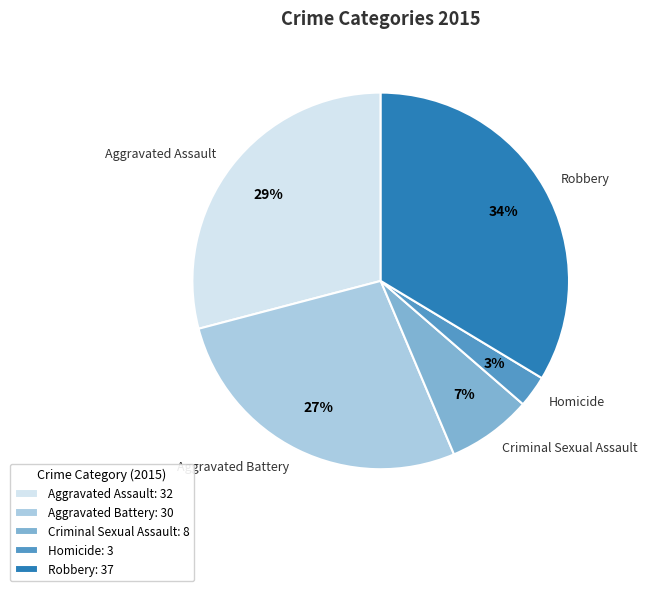

To the nearest percent, what is the difference between the largest and smallest slice percentages?

31%